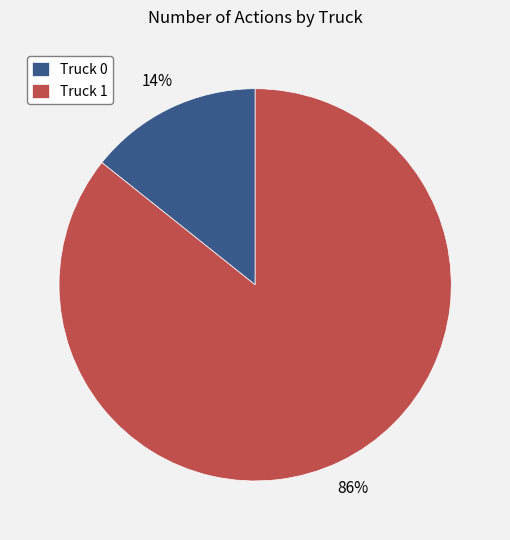

To the nearest percent, what is the average slice percentage?

50%